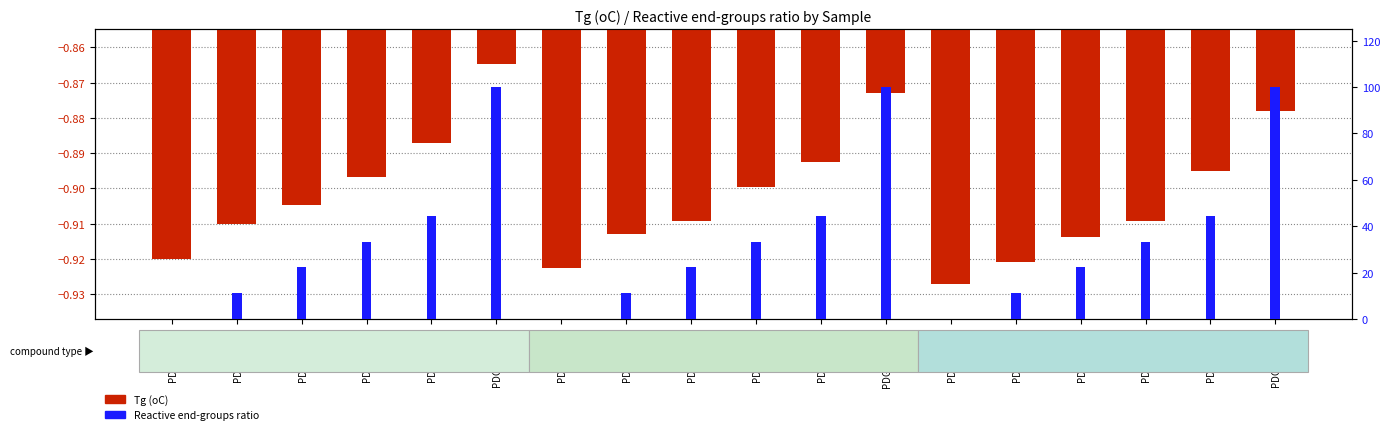

How many bars are there in each group?

2